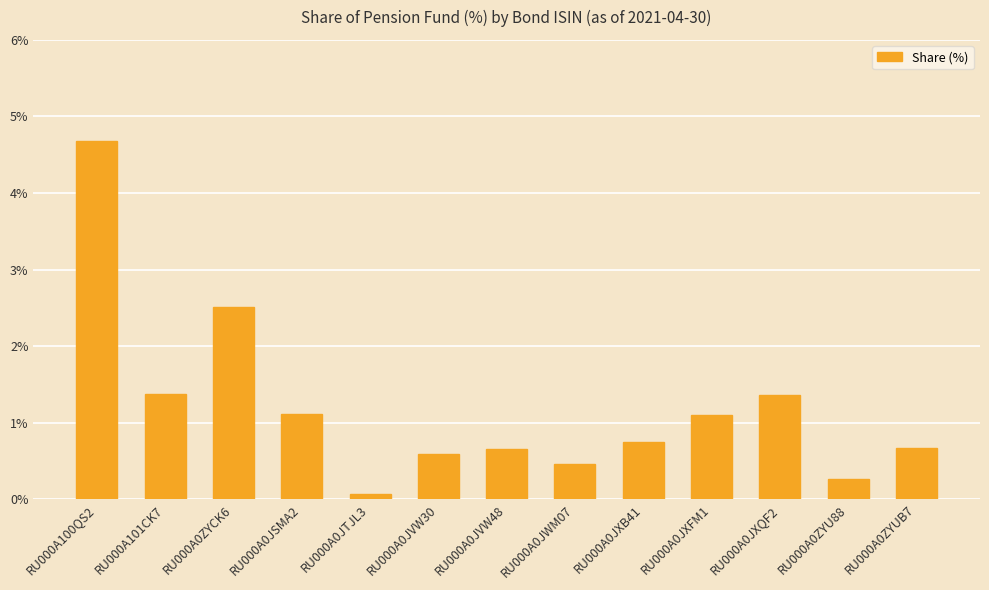

Reading right to left, transcribe all the data shown in this chart.

0.7	0.3	1.4	1.1	0.8	0.5	0.7	0.6	0.1	1.1	2.5	1.4	4.7